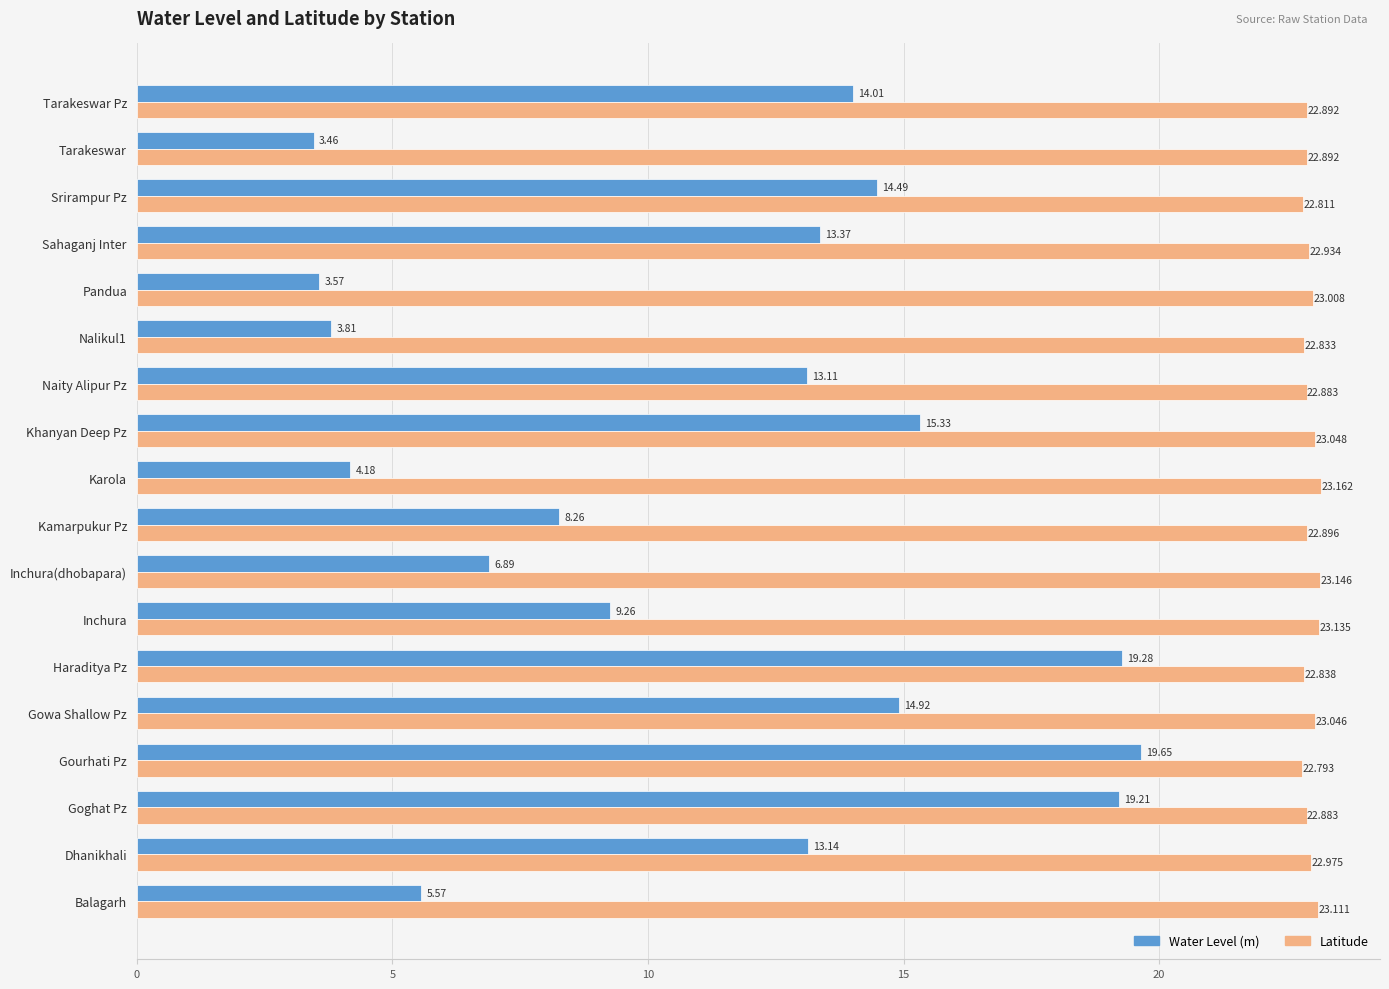

At which label is Latitude closest to 22?

Gourhati Pz